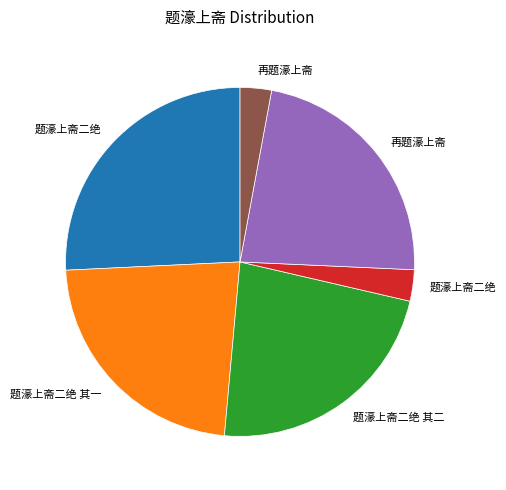

How many segments does this pie chart have?

6